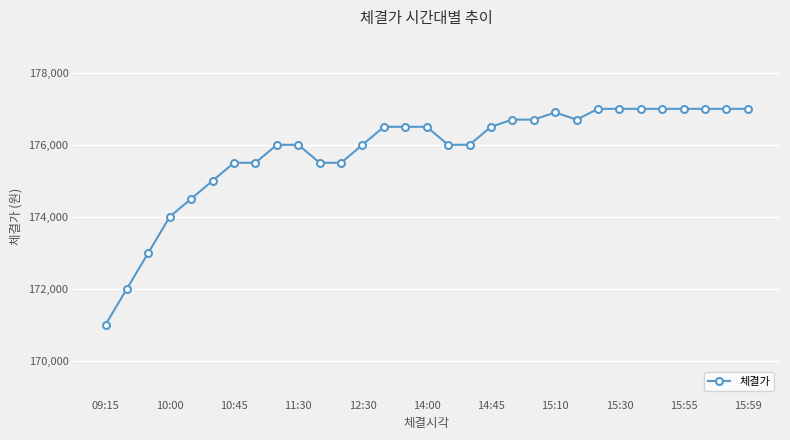

What is the value of the 22nd point from the left?

176900